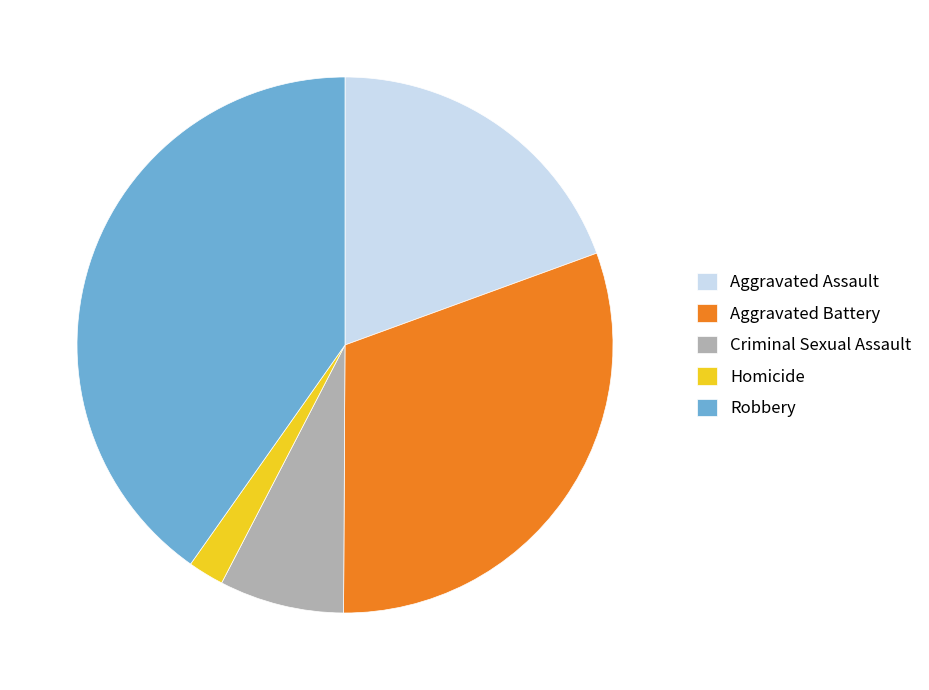

Combined, do Criminal Sexual Assault and Aggravated Assault account for over 50%?

No